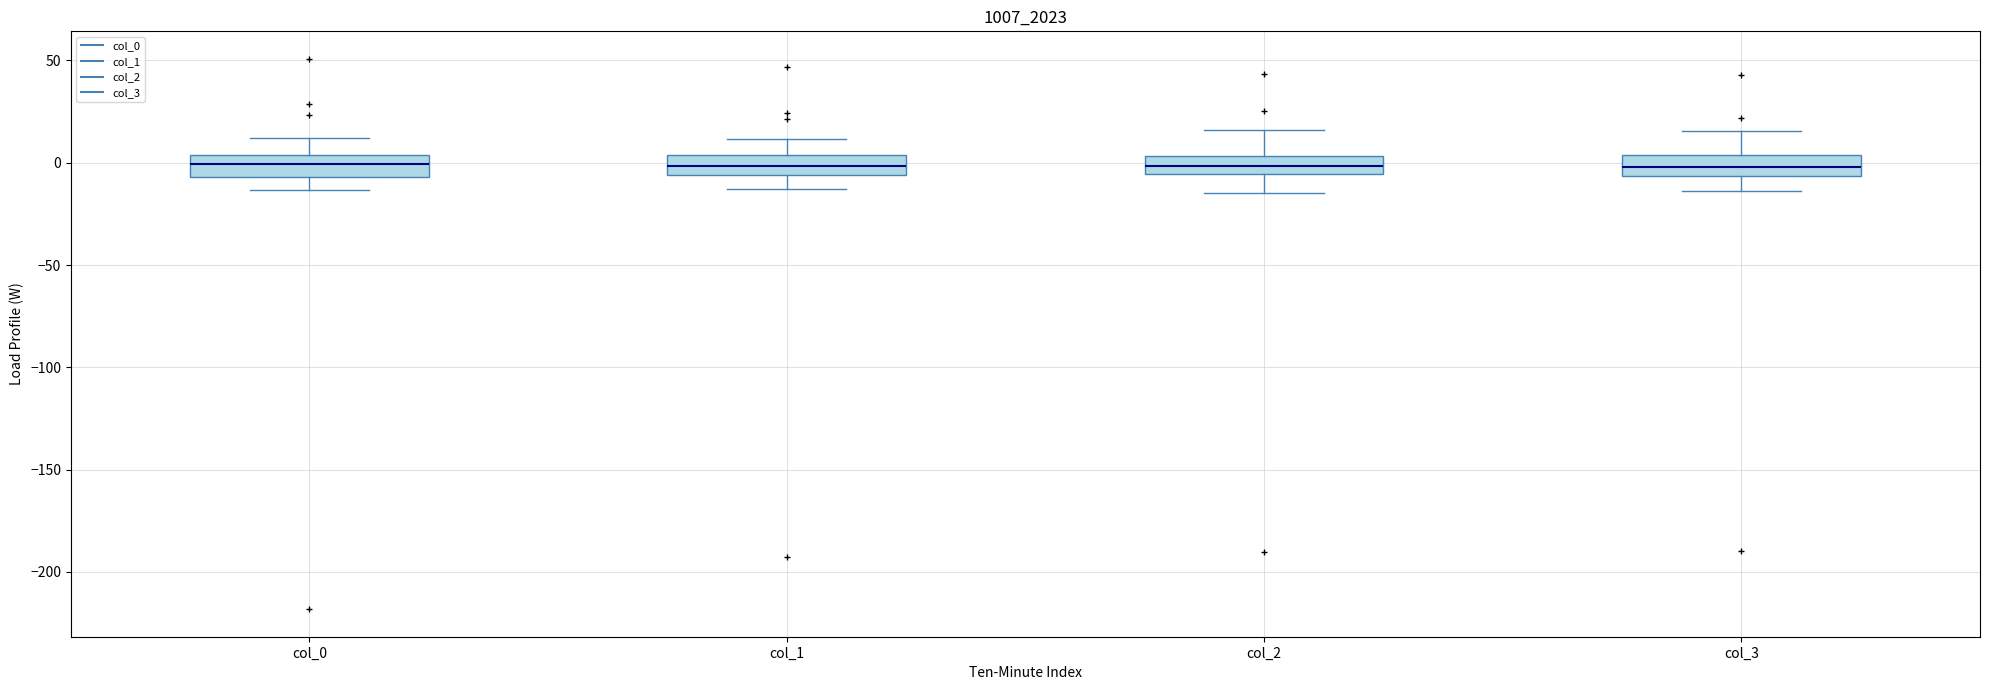

Reading left to right, transcribe this box plot: for each box, give where its median line is, the range the box spans, and where its two whiskers end, as read against the y-axis. The values are not printed on the chart, so give them approximately, as read against the axis.

col_0: median 0, box -5 to 5, whiskers -15 to 10
col_1: median 0, box -5 to 5, whiskers -15 to 10
col_2: median 0, box -5 to 5, whiskers -15 to 15
col_3: median 0, box -5 to 5, whiskers -15 to 15